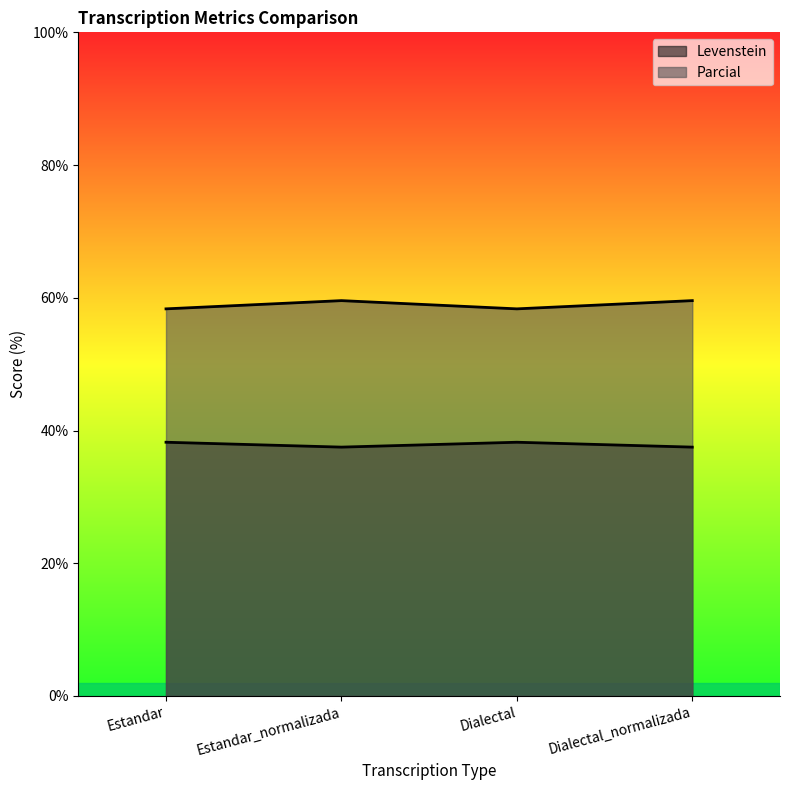

At which category is the sum across all series the highest?

Estandar_normalizada